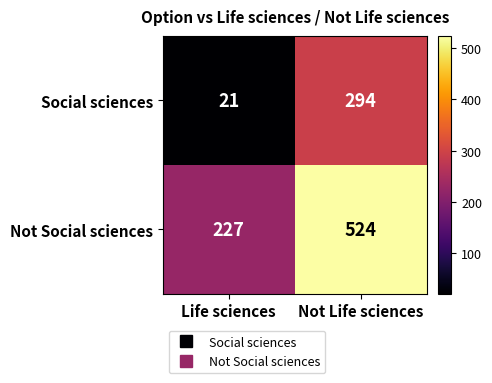

Which category has the lowest value across all series?

Life sciences